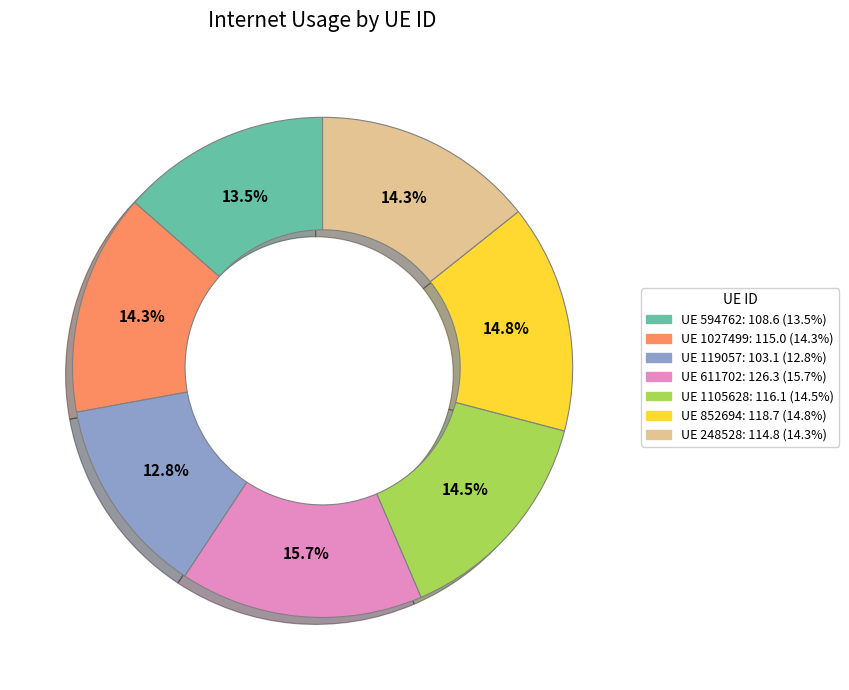

Does any single category account for the majority?

No